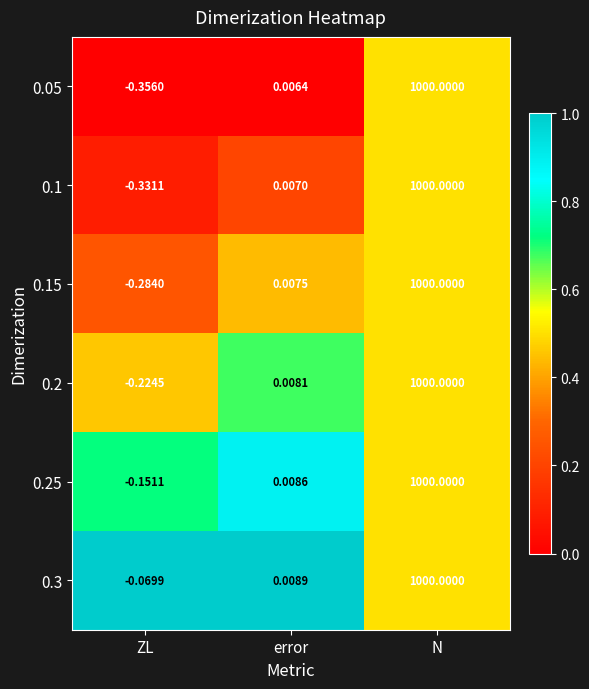

At which category is the sum across all series the highest?

N